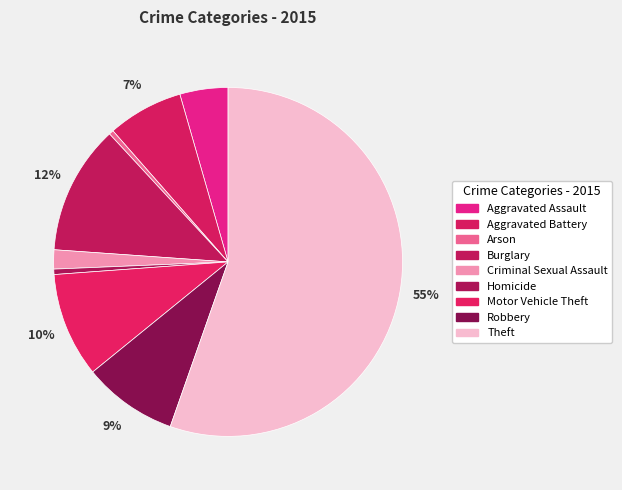

How many segments does this pie chart have?

9